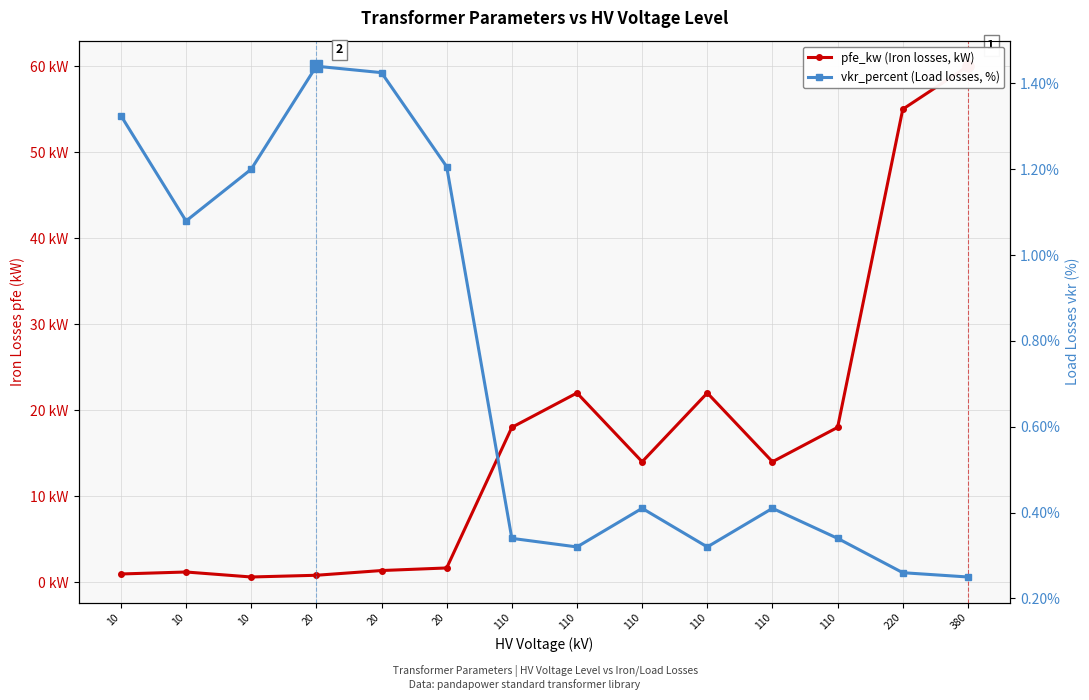

True or false: pfe_kw (Iron losses, kW) has more than 2 points higher than both neighbors.

True